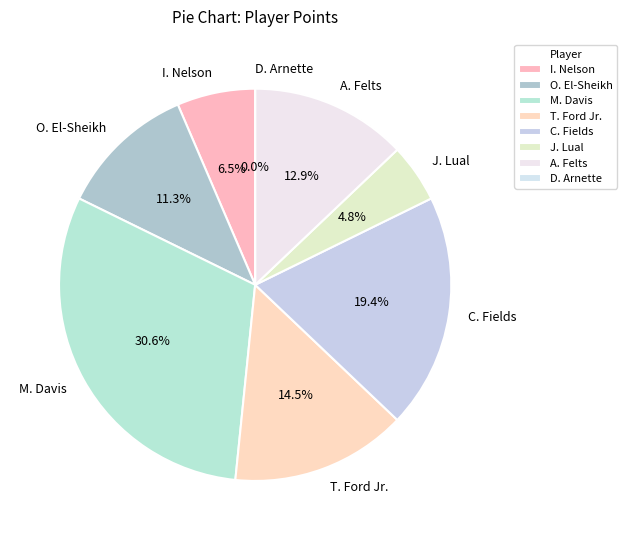

Is it true that I. Nelson is 21% of the pie?

False